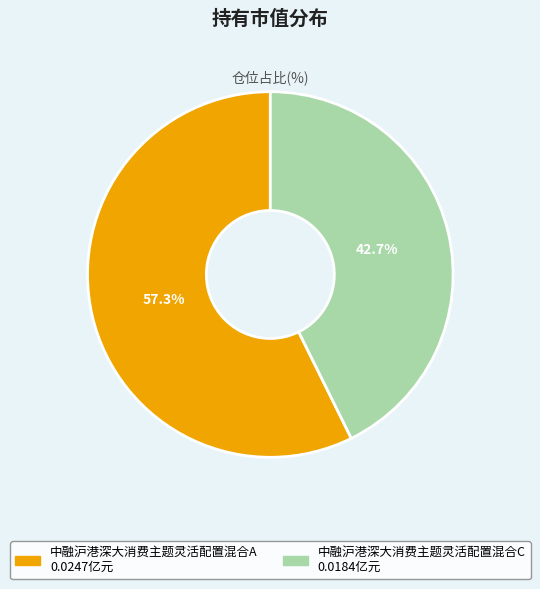

How much of the chart is everything except 中融沪港深大消费主题灵活配置混合A?

42.7%